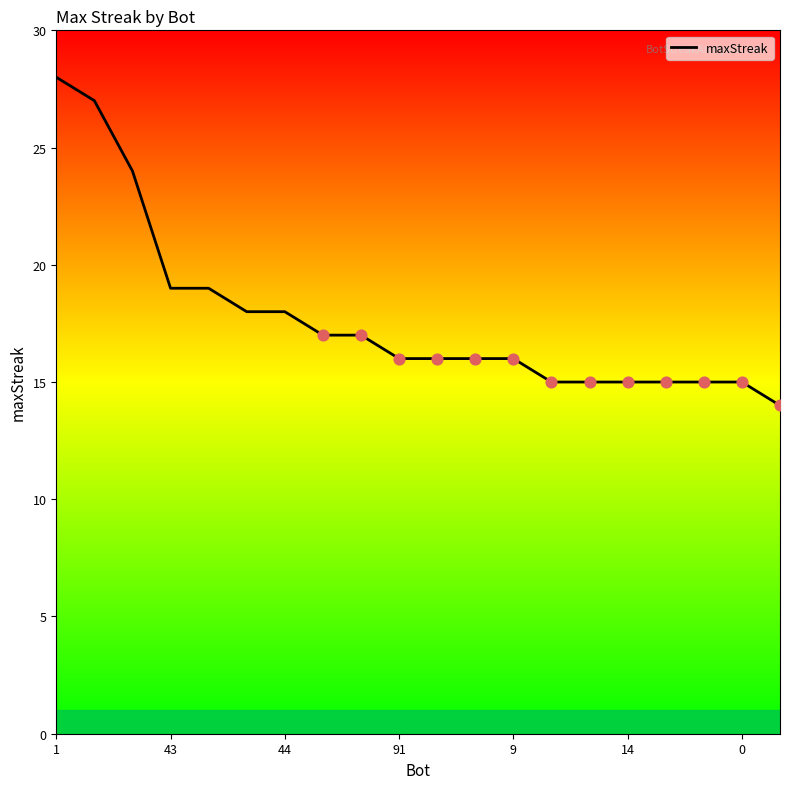

What is the change in value from 7 to 15?

-2